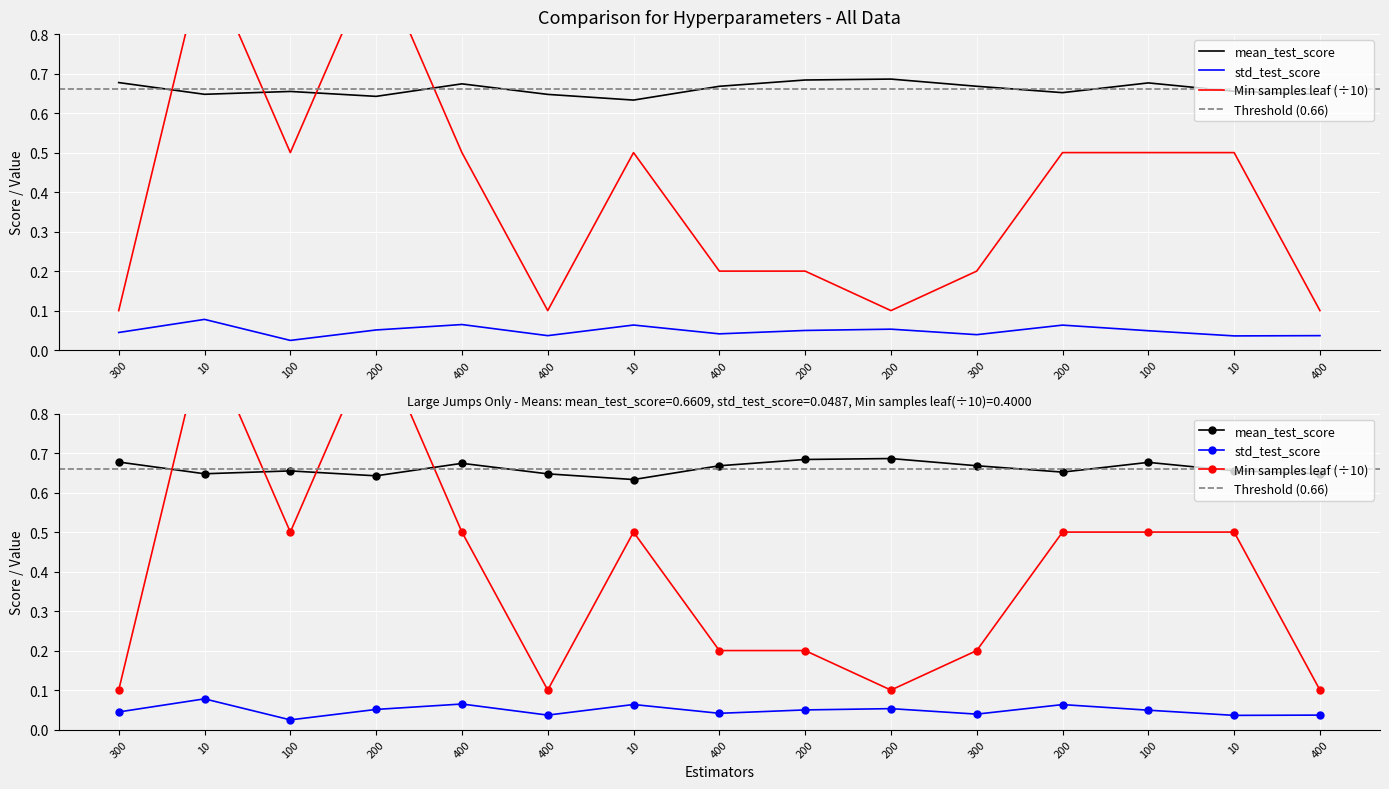

How many series are shown in this chart?

3